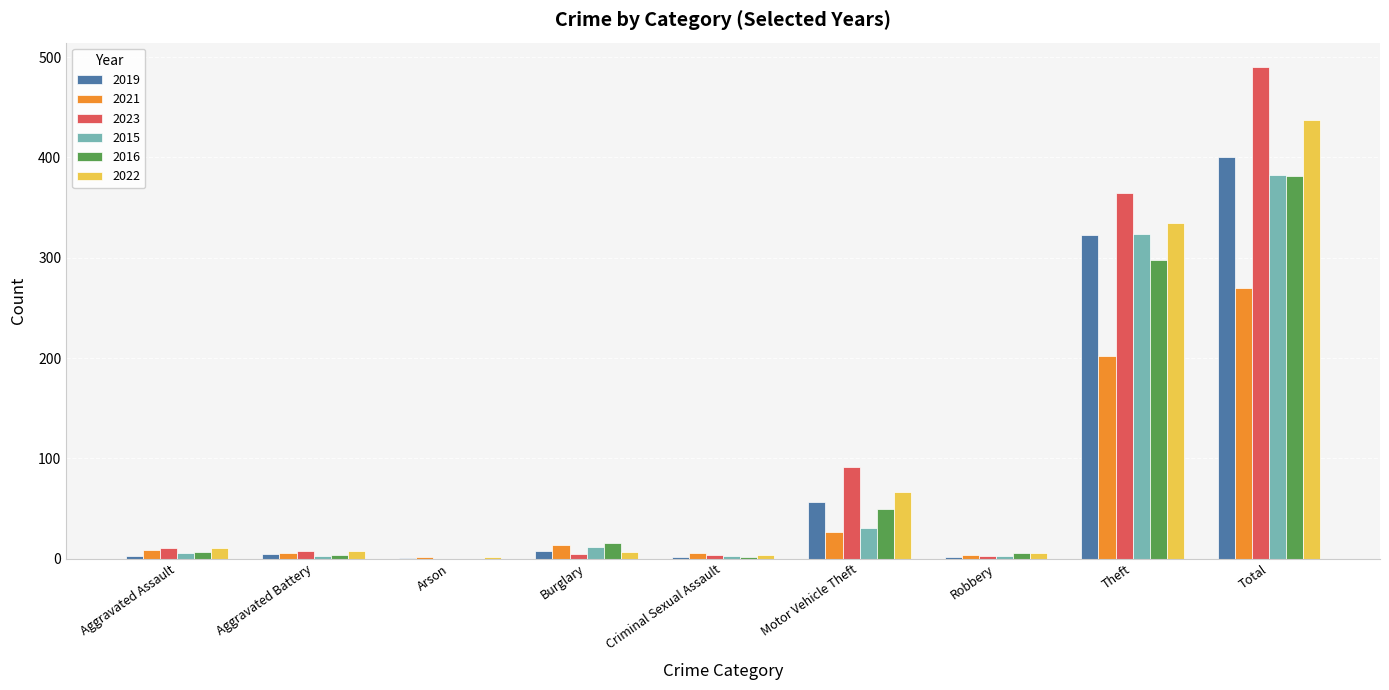

Where does the 2023 series first go above 8?

Aggravated Assault